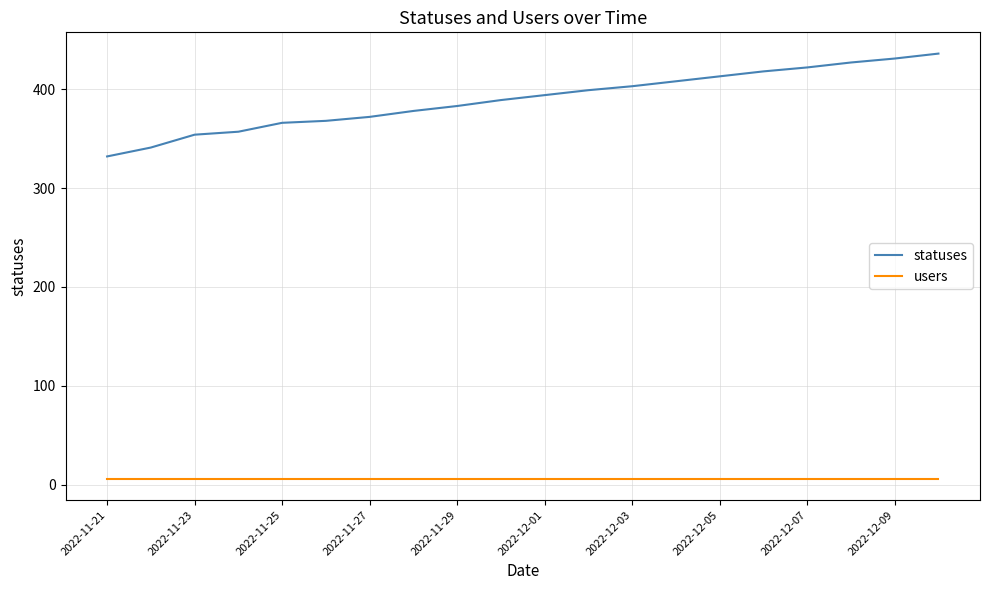

Rank the series by their maximum value, from lowest to highest.

users, statuses